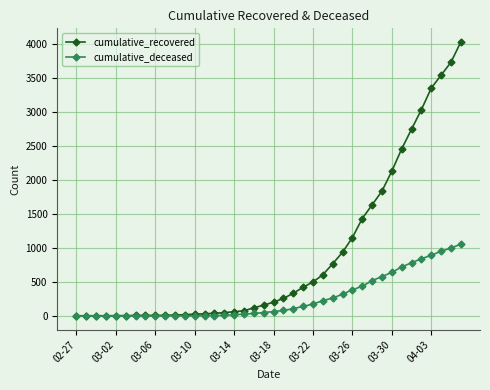

What is the maximum value for cumulative_deceased?

1056